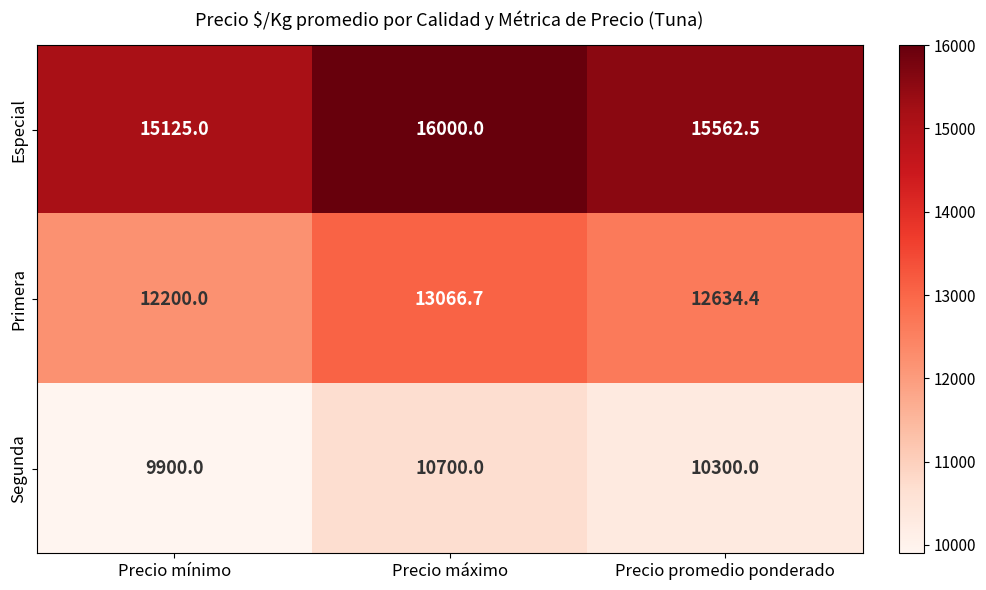

Reading left to right, transcribe all the data shown in this chart.

Especial: Precio mínimo=15125.0	Precio máximo=16000.0	Precio promedio ponderado=15562.5
Primera: Precio mínimo=12200.0	Precio máximo=13066.7	Precio promedio ponderado=12634.4
Segunda: Precio mínimo=9900.0	Precio máximo=10700.0	Precio promedio ponderado=10300.0